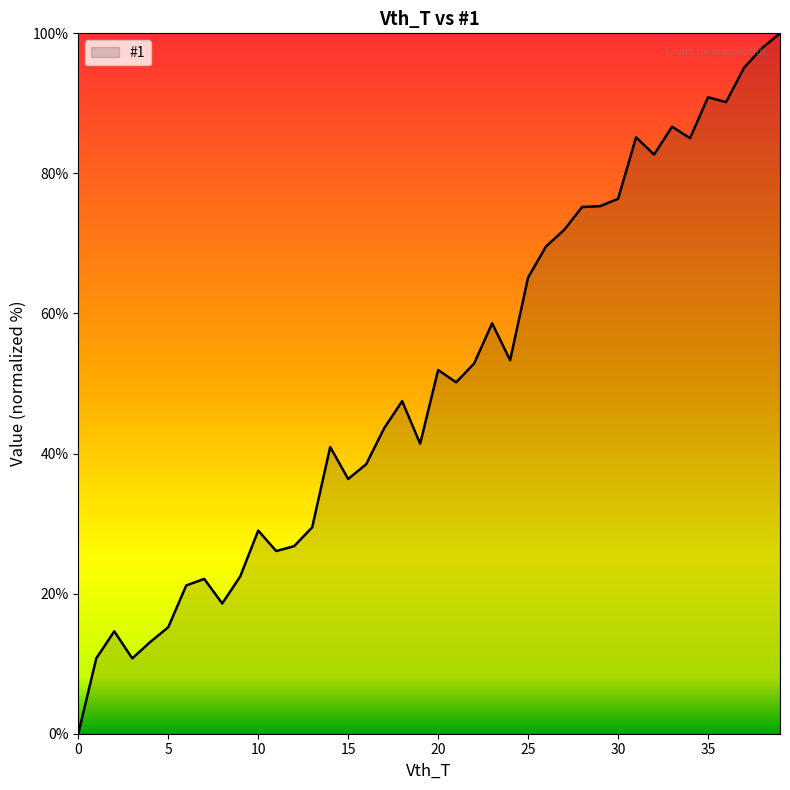

How many categories are shown in the chart?

40